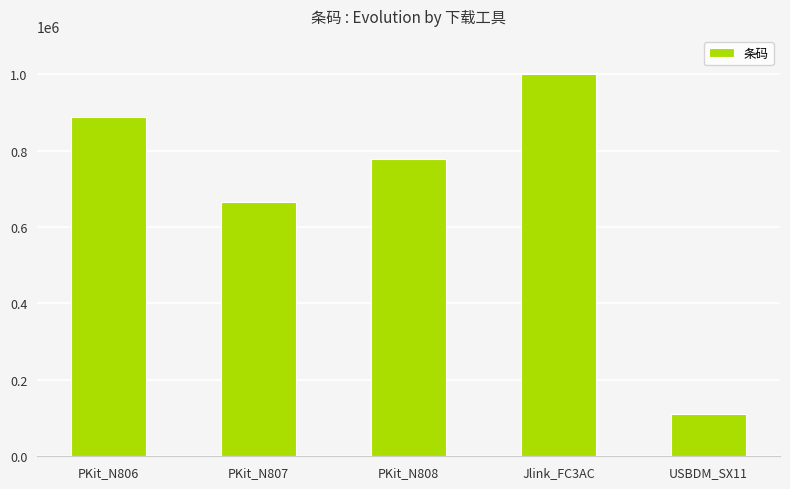

What is the maximum value shown in the chart?

999999